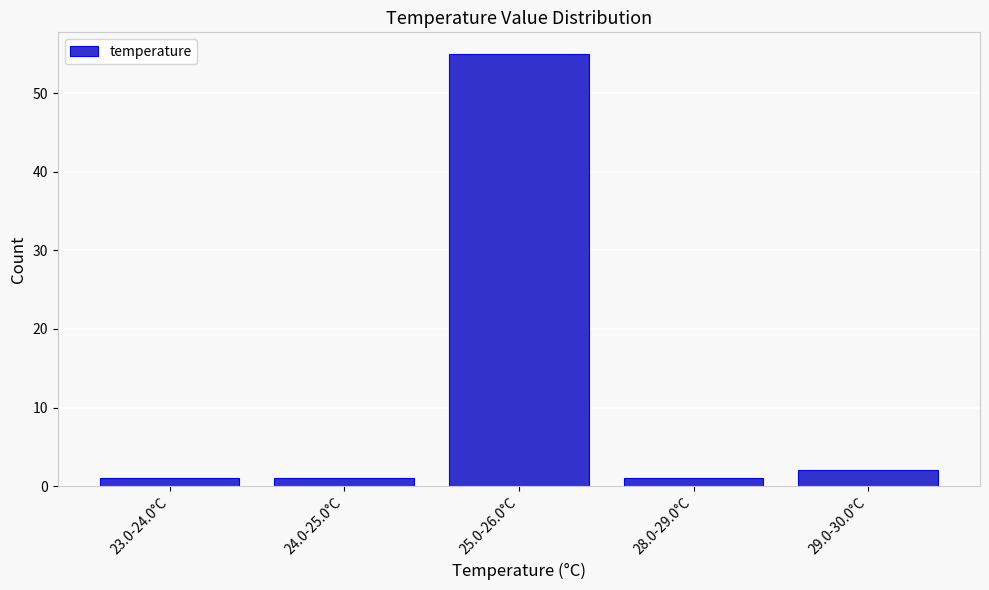

Reading right to left, what are all the values shown in this chart?

2	1	55	1	1